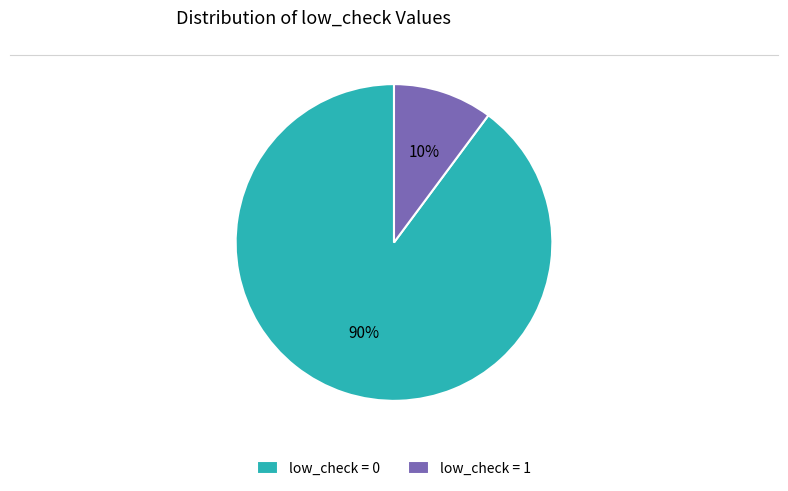

Combined, do low_check = 1 and low_check = 0 account for over 50%?

Yes